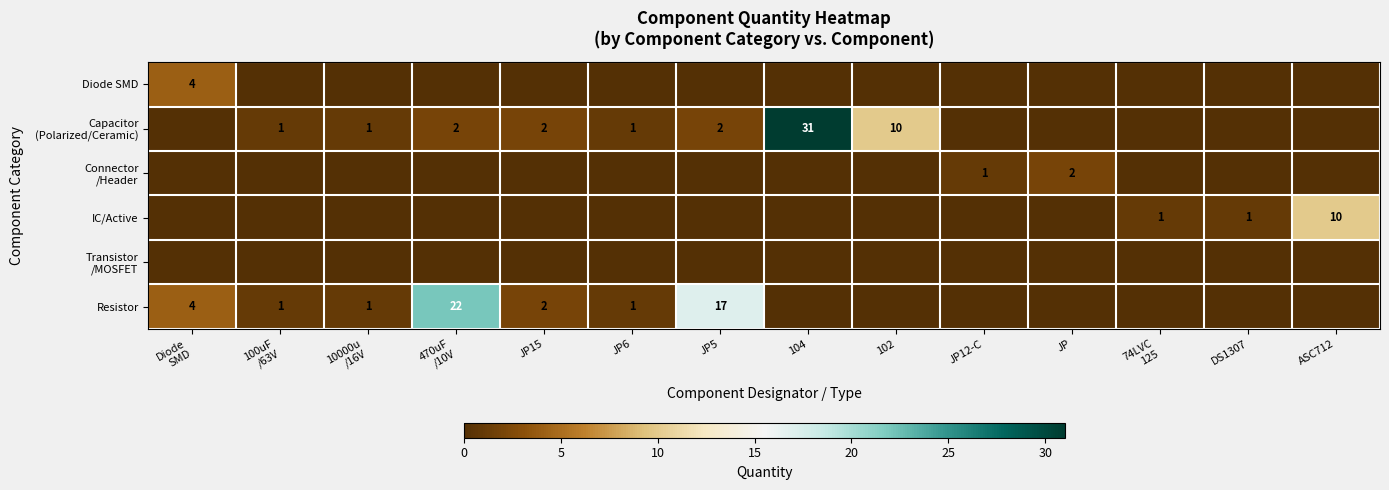

At JP, list the series in order from largest to smallest.

Connector /Header, Diode SMD, Capacitor (Polarized/Ceramic), IC/Active, Transistor /MOSFET, Resistor